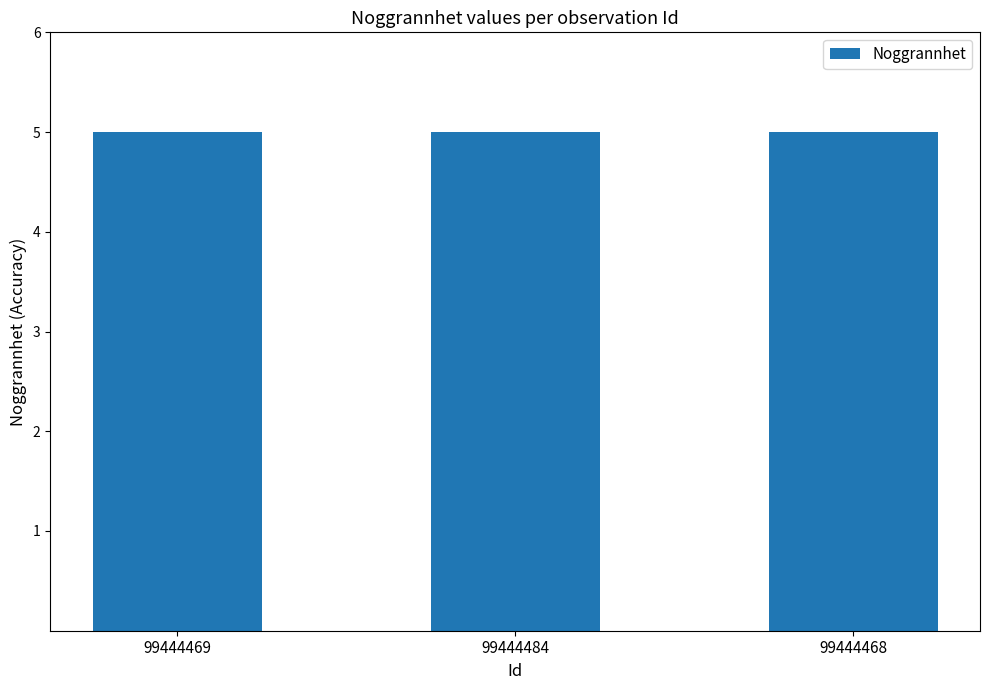

List the labels in order of Noggrannhet value, smallest first.

99444469, 99444484, 99444468